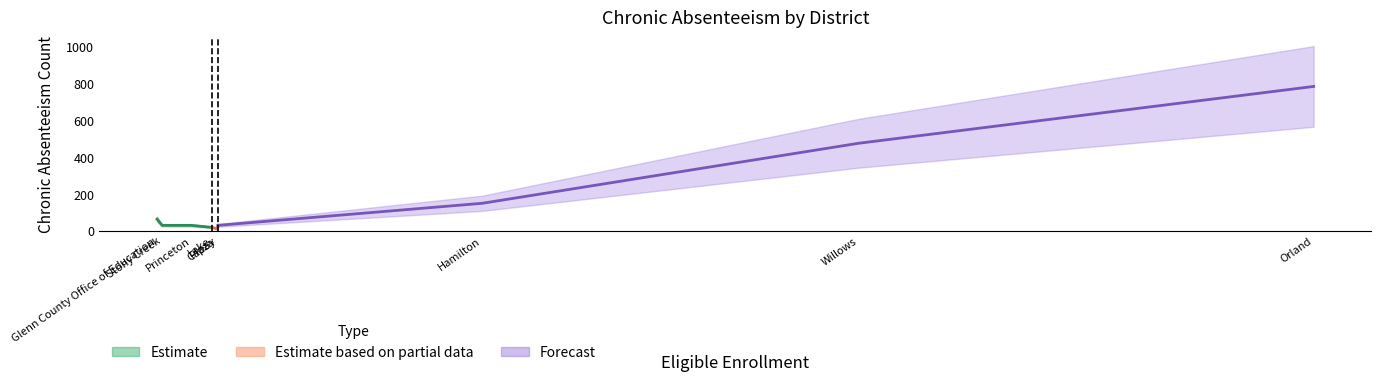

Does the chart display data point markers on the line(s)?

No